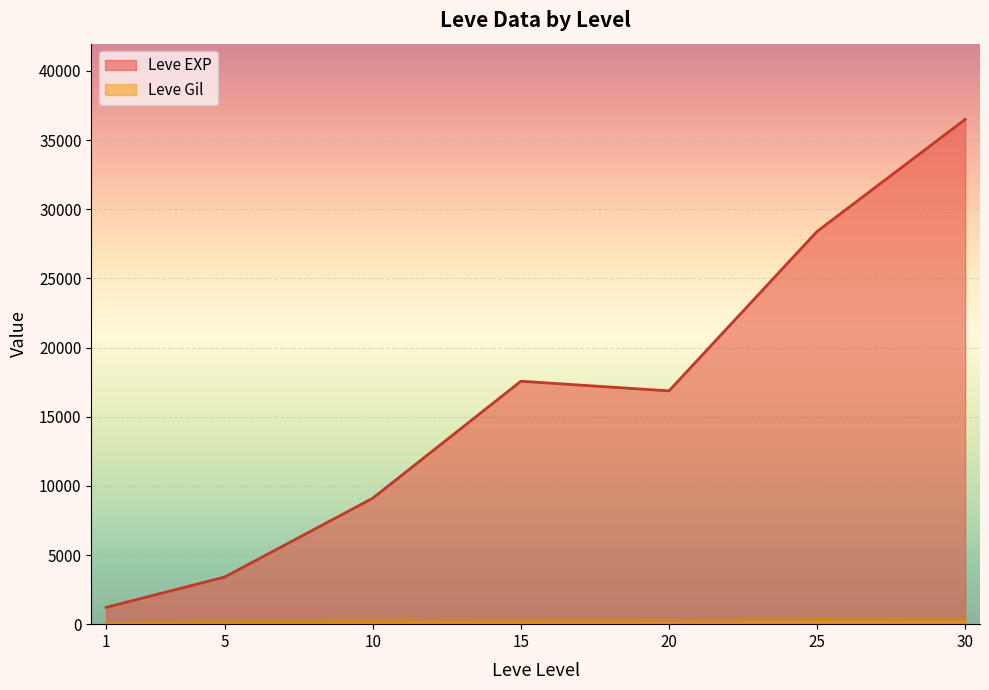

What is the difference between the second highest and minimum values in the Leve Gil series?

384